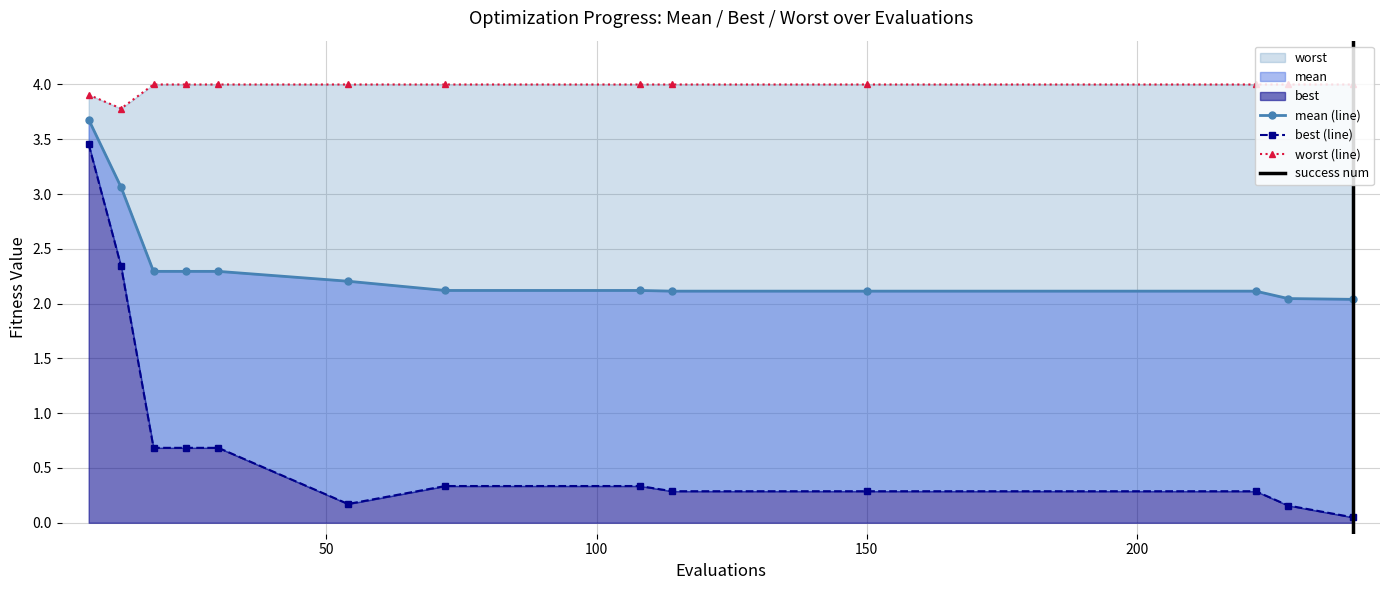

What is the total value across all series at 24?

7.0